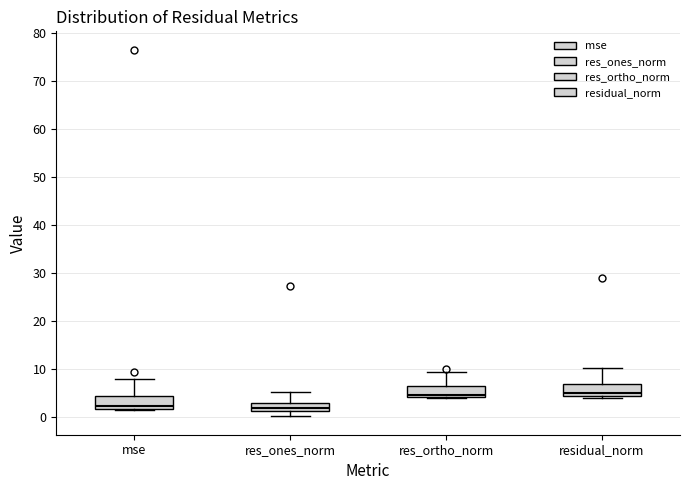

Reading left to right, read every box against the y-axis: the position of its median line, the range the box covers, and the ends of its whiskers. The values are not printed on the chart, so give them approximately, as read against the axis.

mse: median 2 (just above the box's lower edge), box 2 to 4, whiskers 1 to 8
res_ones_norm: median 2, box 1 to 3, whiskers 0 to 5
res_ortho_norm: median 5, box 4 to 6, whiskers 4 to 9
residual_norm: median 5, box 4 to 7, whiskers 4 (just below the box's lower edge) to 10